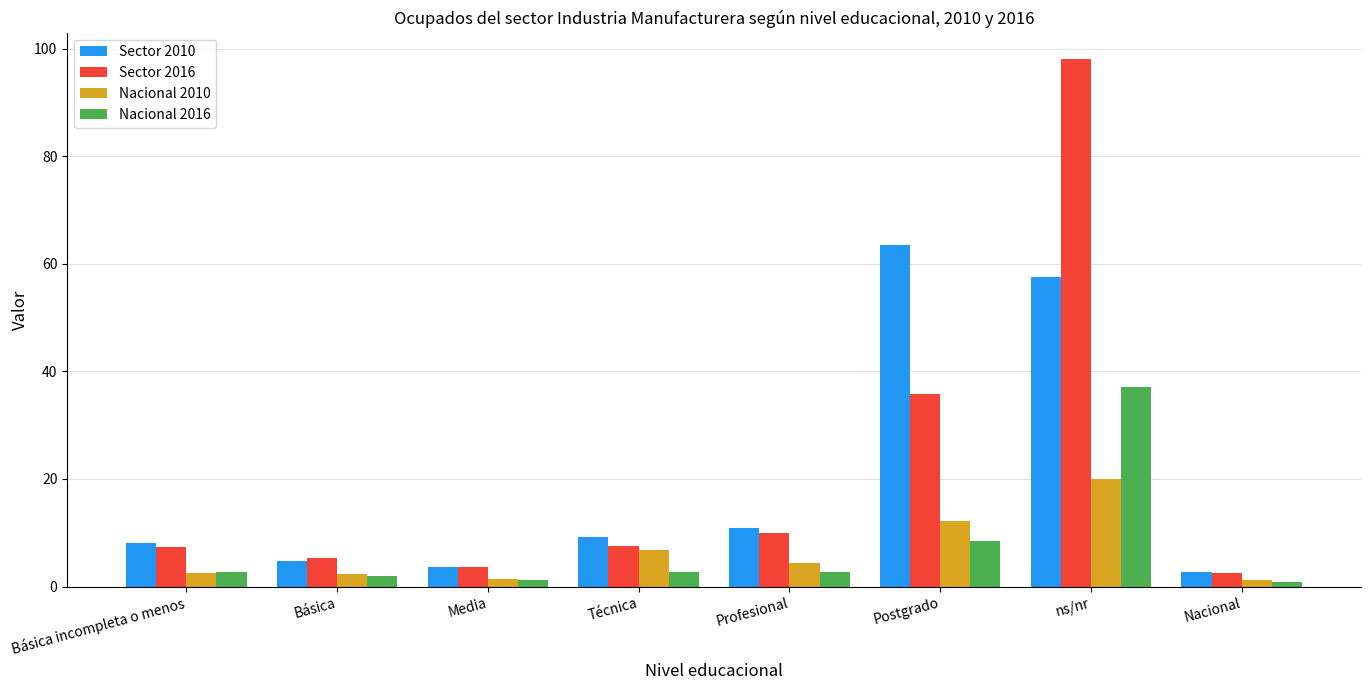

Which series has the largest range (max minus min)?

Sector 2016